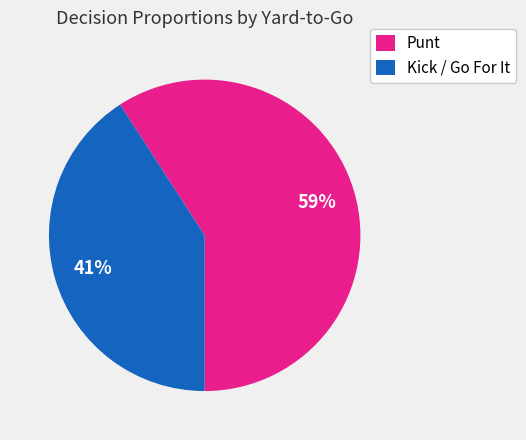

What is the ratio of the value at Punt to the value at Kick / Go For It?

1.4